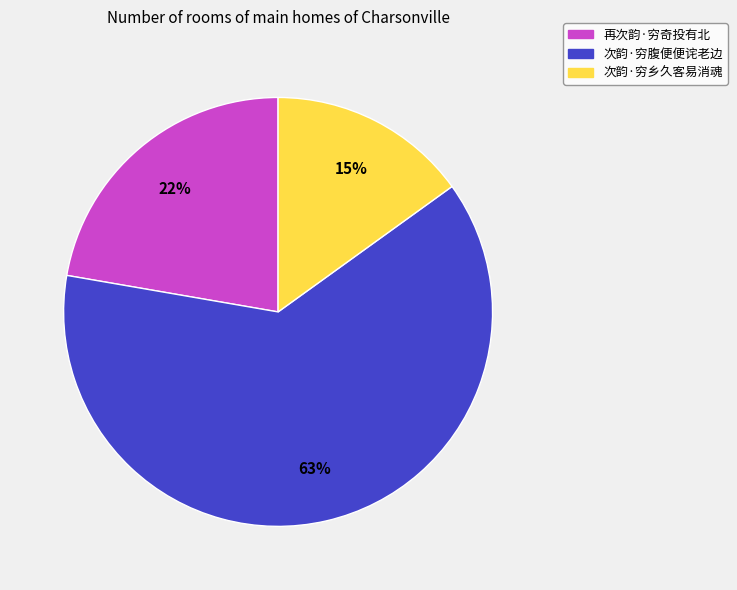

How many slices are in this pie chart?

3